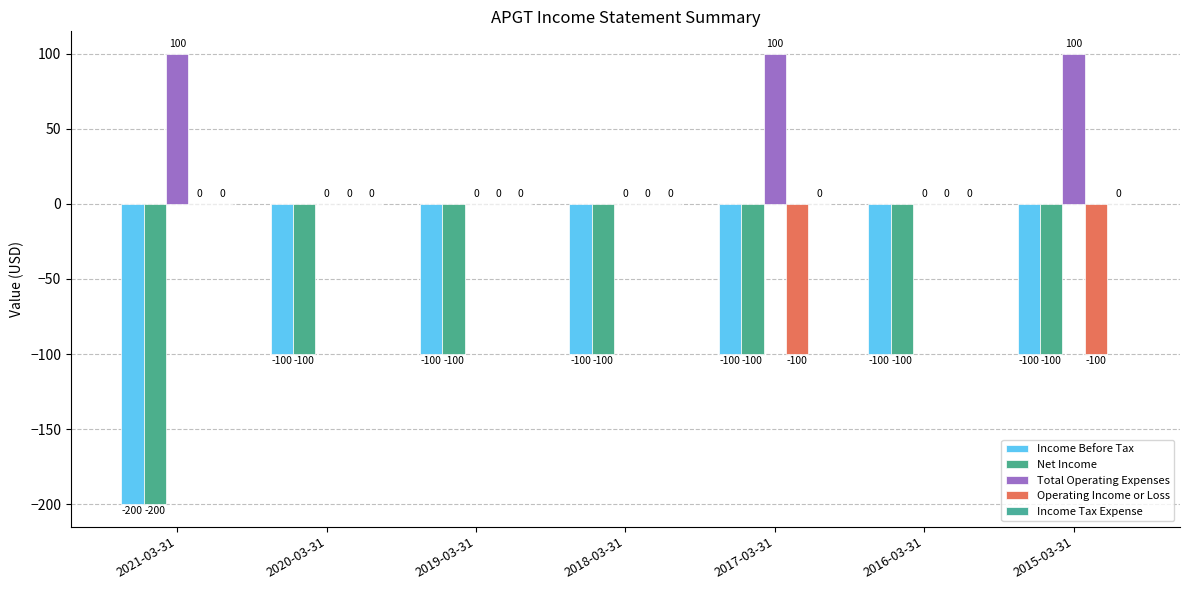

How many groups of bars are there?

7